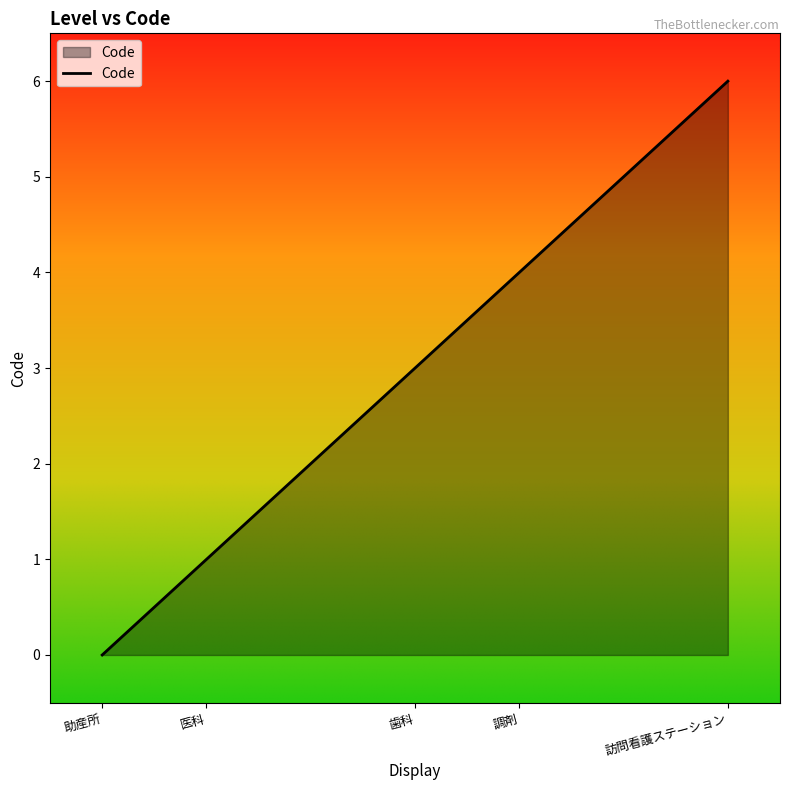

Reading left to right, list all the values displayed in this chart.

0	1	3	4	6